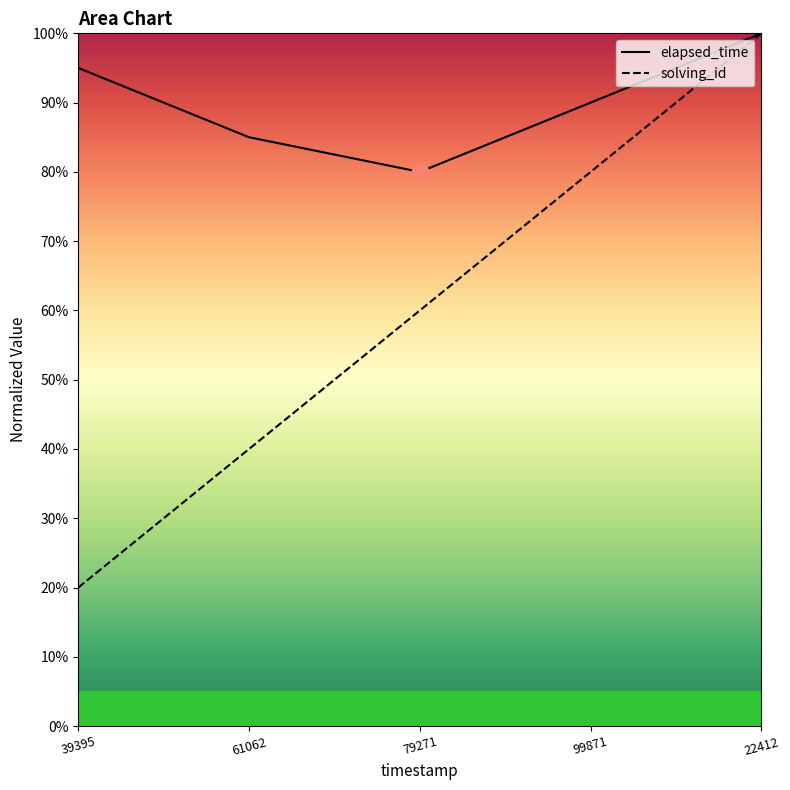

What are all the series names shown in the legend?

elapsed_time, solving_id